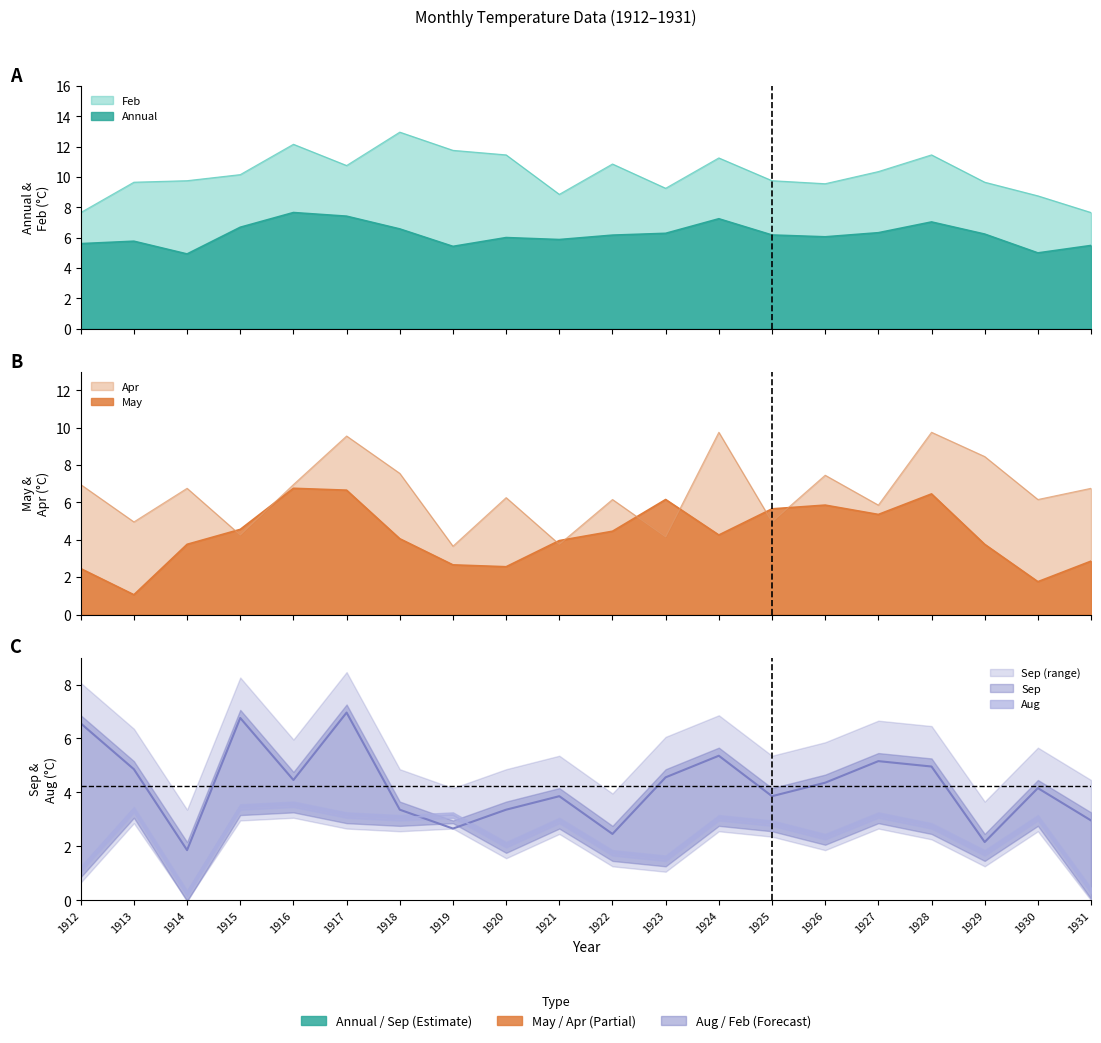

What are all the series names shown in the legend?

Annual, Feb, May, Apr, Sep, Aug